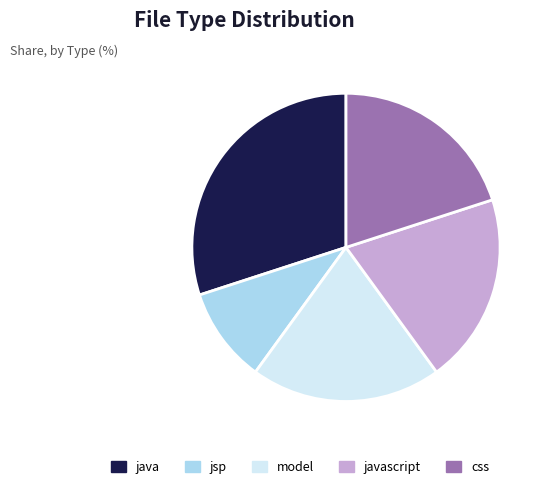

How many slices are in this pie chart?

5